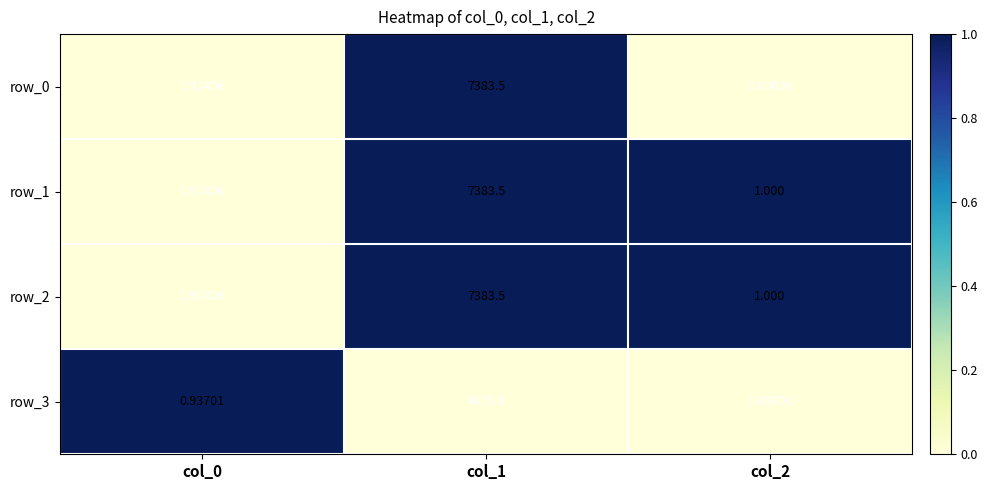

The value of row_3 at col_2 is -1. True or false?

False